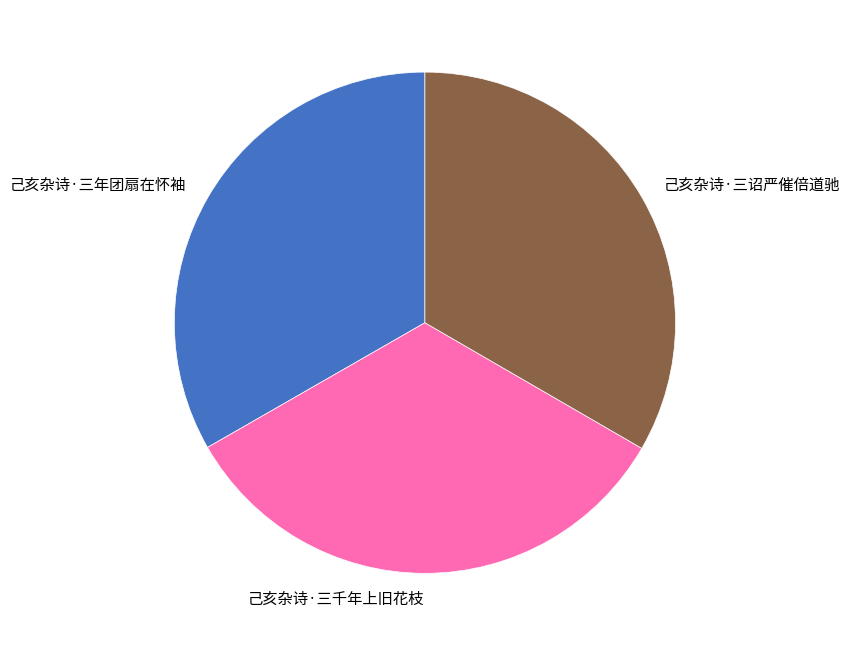

Is the sum of 己亥杂诗·三年团扇在怀袖 and 己亥杂诗·三千年上旧花枝 greater than half?

Yes